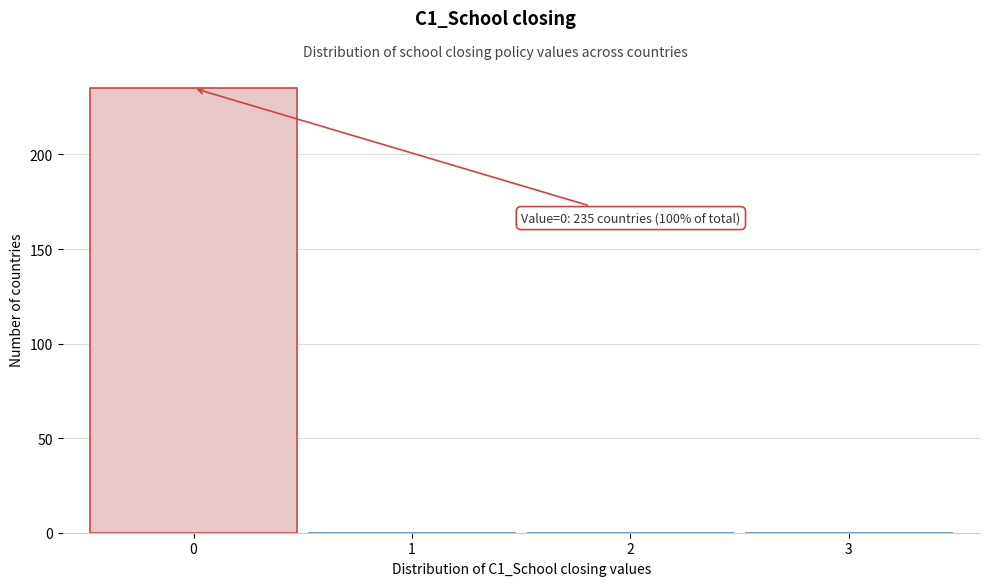

Reading right to left, what are all the values shown in this chart?

3=0	2=0	1=0	0=235